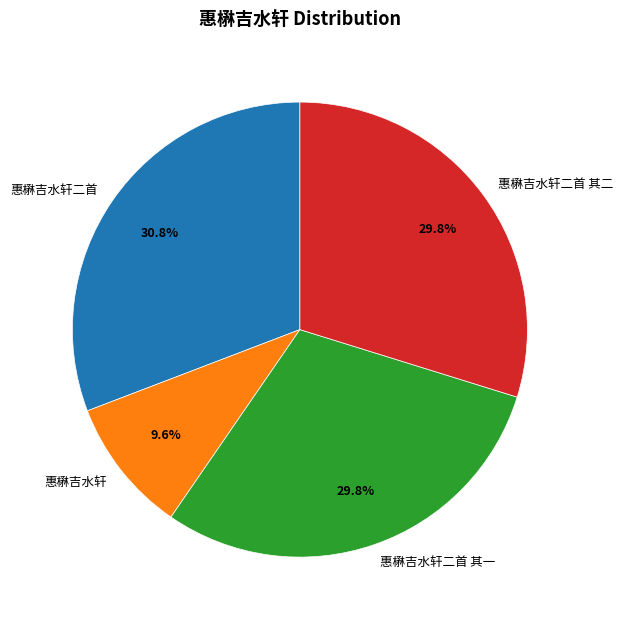

Count the number of slices in the pie.

4